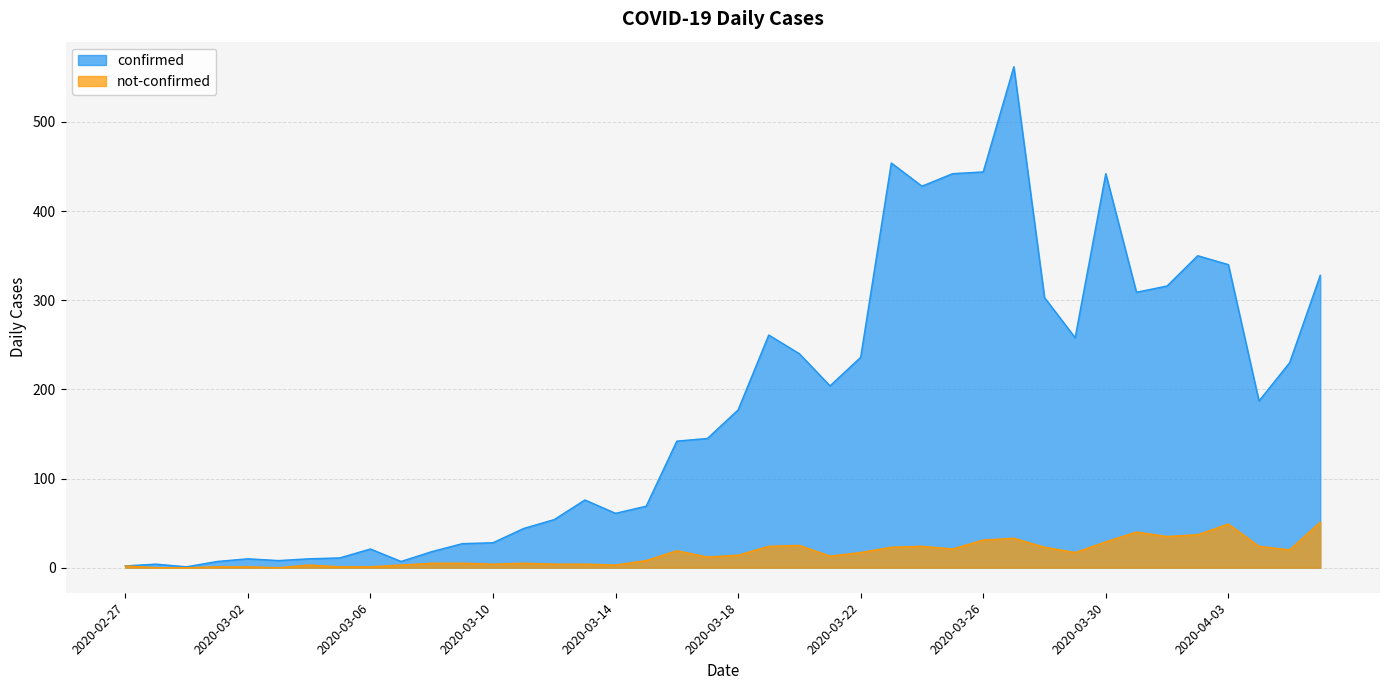

The value of confirmed at 2020-03-03 is 5. True or false?

False